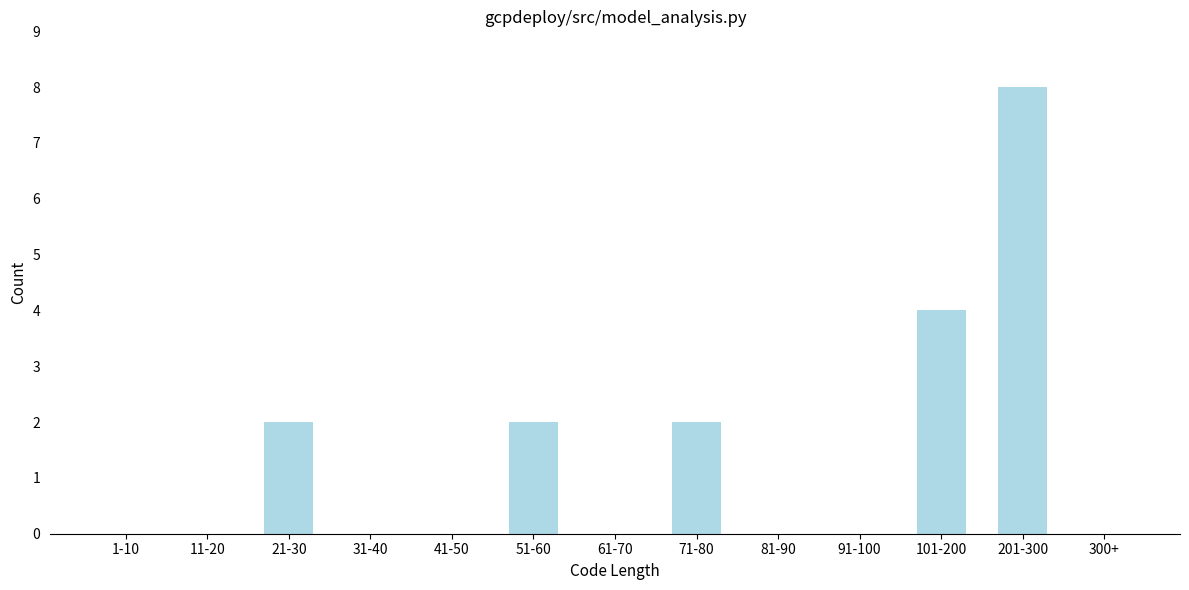

Reading left to right, transcribe all the data shown in this chart.

1-10=0	11-20=0	21-30=2	31-40=0	41-50=0	51-60=2	61-70=0	71-80=2	81-90=0	91-100=0	101-200=4	201-300=8	300+=0